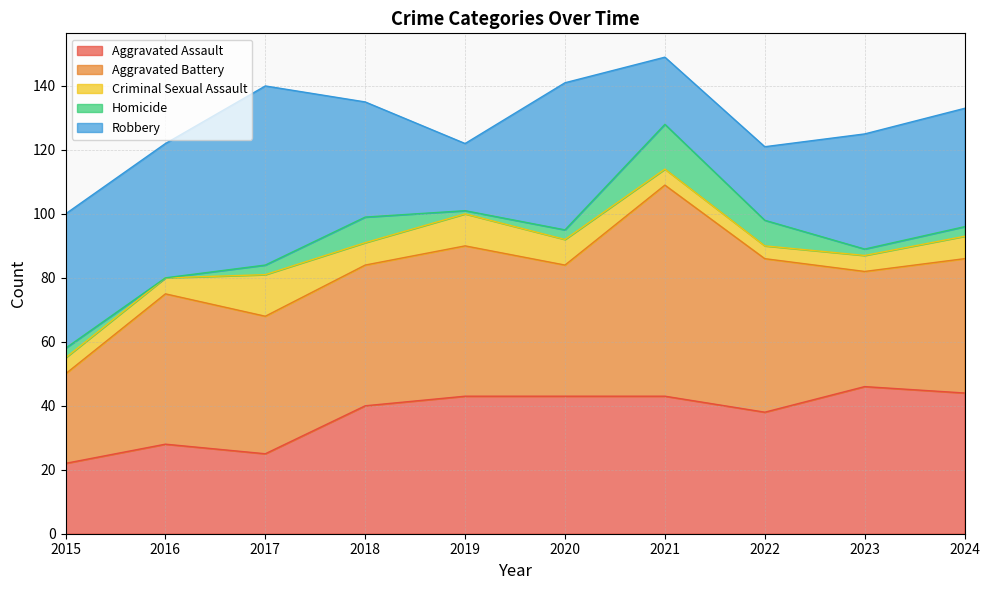

How many interior local peaks does the Homicide series have?

2